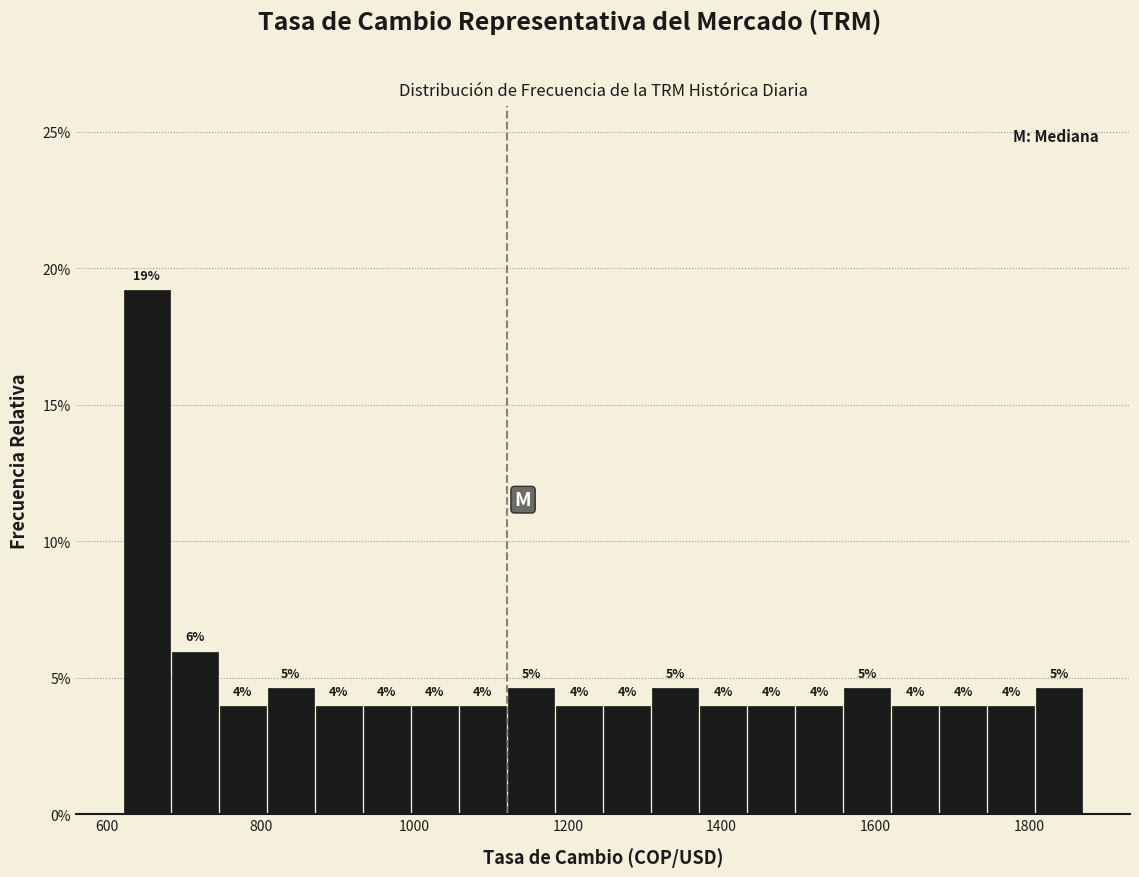

Around what value on the x-axis is the tallest bar? Give the approximate position of its centre, as read against the axis.

660